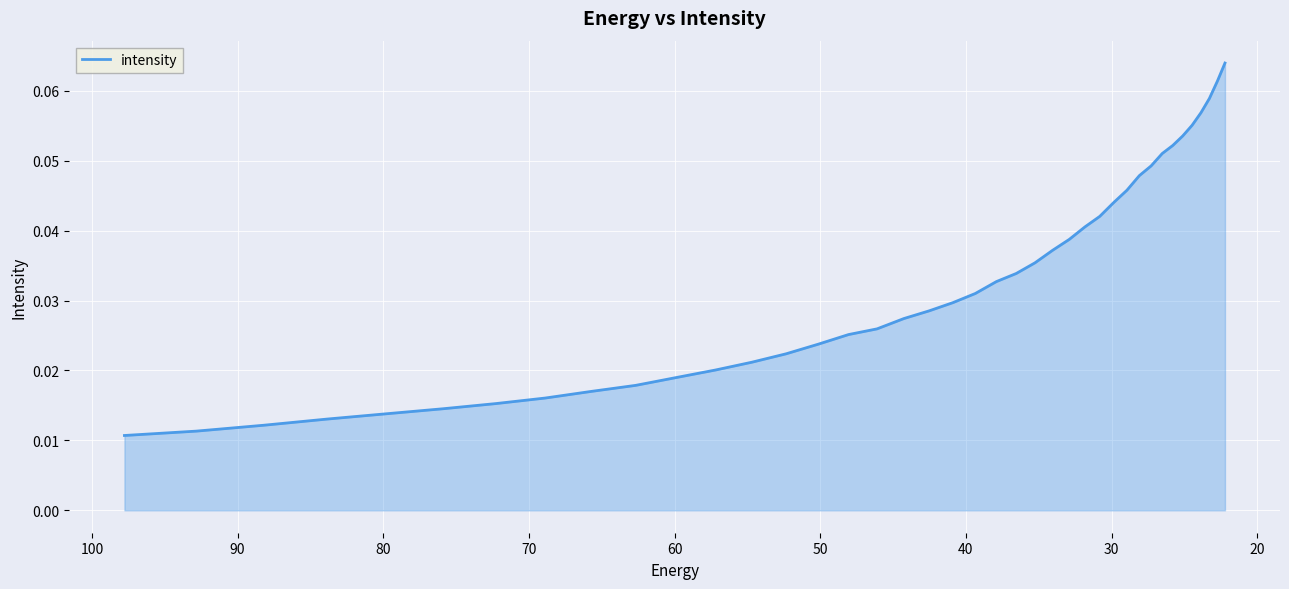

True or false: the data shows 0.0 at 80.

False